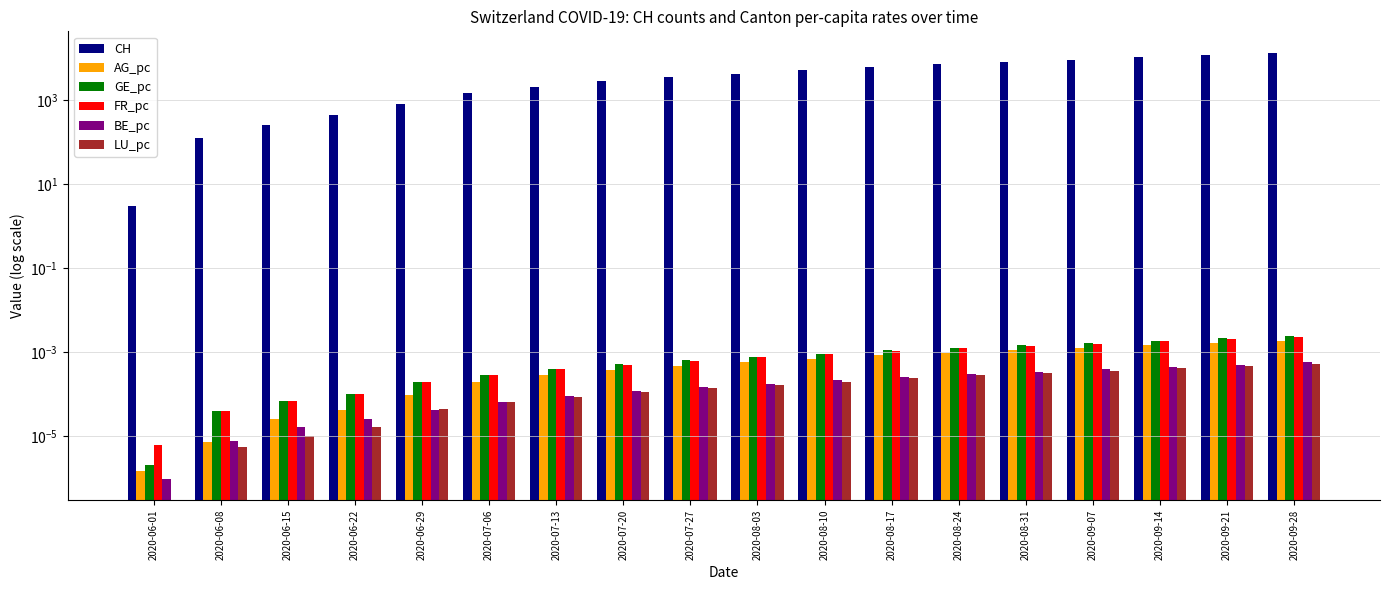

Reading right to left, what are all the values shown in this chart?

CH: 2020-09-28=13500.0	2020-09-21=12000.0	2020-09-14=10500.0	2020-09-07=9100.0	2020-08-31=8000.0	2020-08-24=7100.0	2020-08-17=6200.0	2020-08-10=5100.0	2020-08-03=4200.0	2020-07-27=3600.0	2020-07-20=2810.0	2020-07-13=2012.0	2020-07-06=1466.0	2020-06-29=813.0	2020-06-22=431.0	2020-06-15=258.0	2020-06-08=125.0	2020-06-01=3.0
AG_pc: 2020-09-28=0.0	2020-09-21=0.0	2020-09-14=0.0	2020-09-07=0.0	2020-08-31=0.0	2020-08-24=0.0	2020-08-17=0.0	2020-08-10=0.0	2020-08-03=0.0	2020-07-27=0.0	2020-07-20=0.0	2020-07-13=0.0	2020-07-06=0.0	2020-06-29=0.0	2020-06-22=0.0	2020-06-15=0.0	2020-06-08=0.0	2020-06-01=0.0
GE_pc: 2020-09-28=0.0	2020-09-21=0.0	2020-09-14=0.0	2020-09-07=0.0	2020-08-31=0.0	2020-08-24=0.0	2020-08-17=0.0	2020-08-10=0.0	2020-08-03=0.0	2020-07-27=0.0	2020-07-20=0.0	2020-07-13=0.0	2020-07-06=0.0	2020-06-29=0.0	2020-06-22=0.0	2020-06-15=0.0	2020-06-08=0.0	2020-06-01=0.0
FR_pc: 2020-09-28=0.0	2020-09-21=0.0	2020-09-14=0.0	2020-09-07=0.0	2020-08-31=0.0	2020-08-24=0.0	2020-08-17=0.0	2020-08-10=0.0	2020-08-03=0.0	2020-07-27=0.0	2020-07-20=0.0	2020-07-13=0.0	2020-07-06=0.0	2020-06-29=0.0	2020-06-22=0.0	2020-06-15=0.0	2020-06-08=0.0	2020-06-01=0.0
BE_pc: 2020-09-28=0.0	2020-09-21=0.0	2020-09-14=0.0	2020-09-07=0.0	2020-08-31=0.0	2020-08-24=0.0	2020-08-17=0.0	2020-08-10=0.0	2020-08-03=0.0	2020-07-27=0.0	2020-07-20=0.0	2020-07-13=0.0	2020-07-06=0.0	2020-06-29=0.0	2020-06-22=0.0	2020-06-15=0.0	2020-06-08=0.0	2020-06-01=0.0
LU_pc: 2020-09-28=0.0	2020-09-21=0.0	2020-09-14=0.0	2020-09-07=0.0	2020-08-31=0.0	2020-08-24=0.0	2020-08-17=0.0	2020-08-10=0.0	2020-08-03=0.0	2020-07-27=0.0	2020-07-20=0.0	2020-07-13=0.0	2020-07-06=0.0	2020-06-29=0.0	2020-06-22=0.0	2020-06-15=0.0	2020-06-08=0.0	2020-06-01=0.0